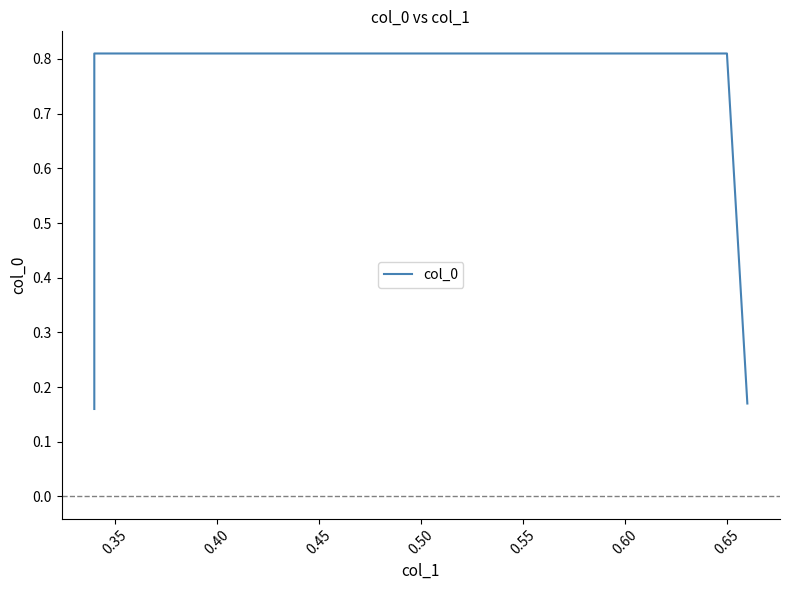

Does the chart display data point markers on the line(s)?

No